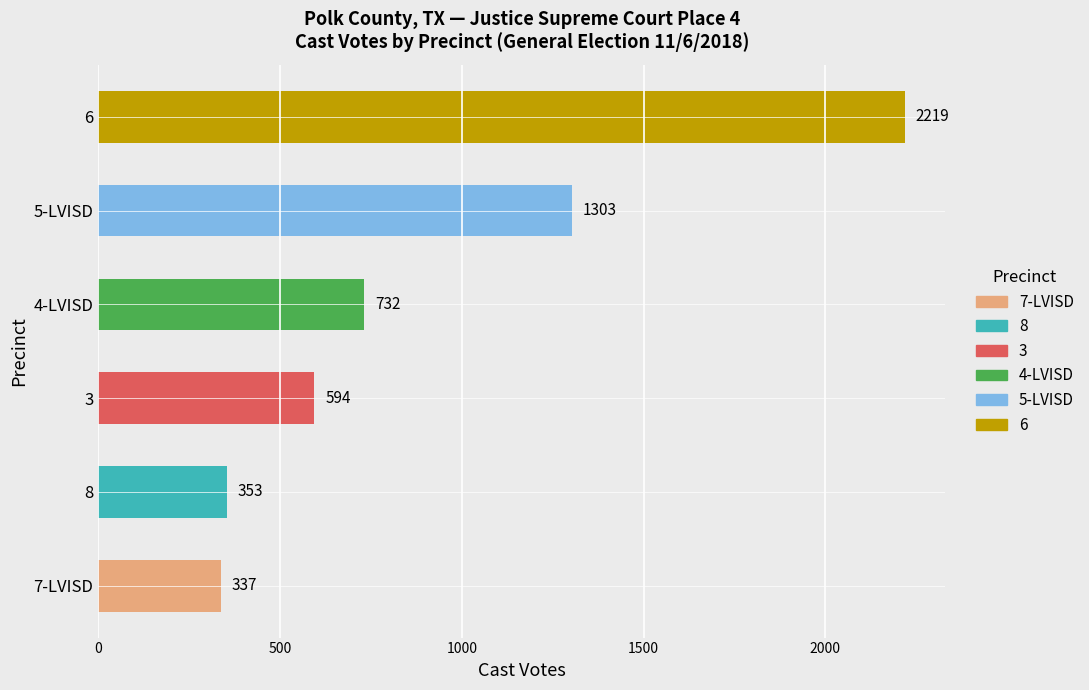

What is the smallest value displayed?

337